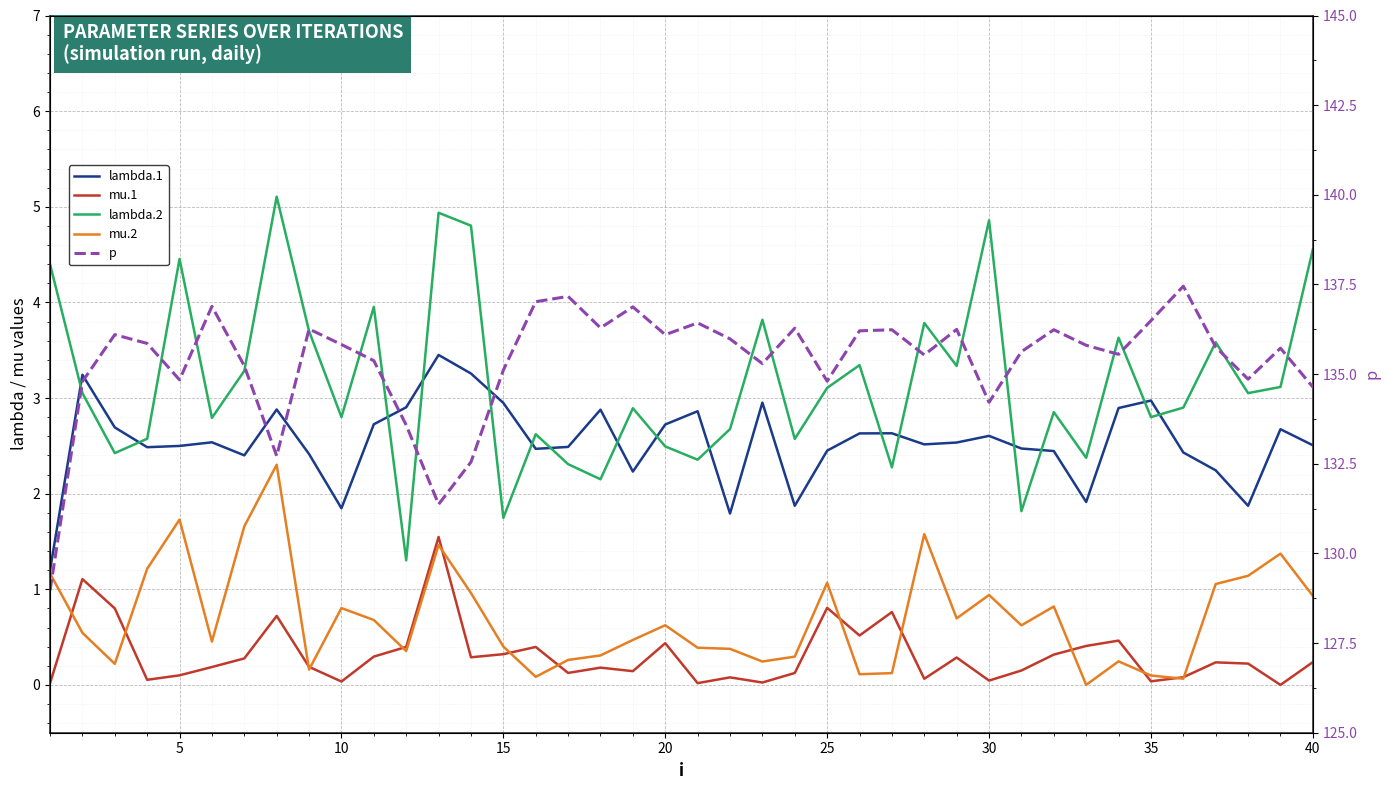

How many distinct data groups are displayed?

5